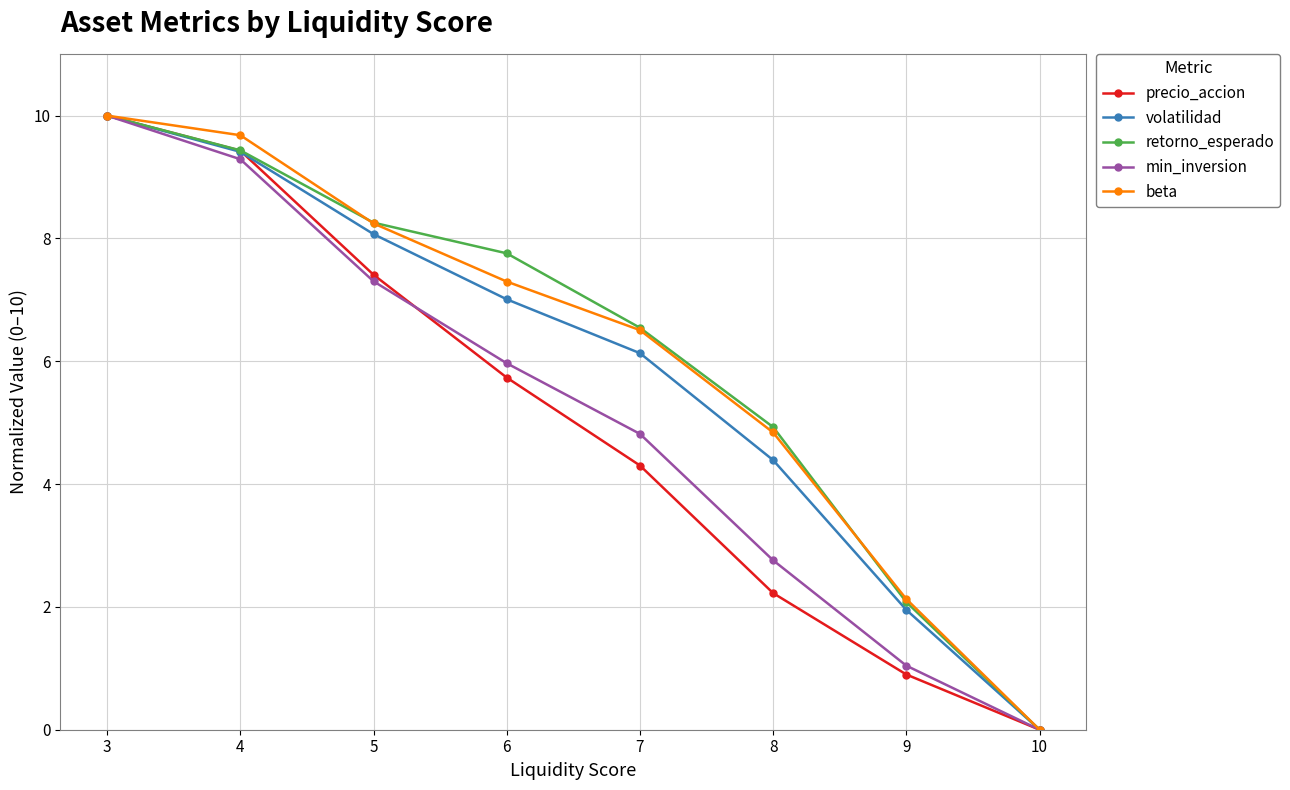

Where is min_inversion nearest to the value 5?

7